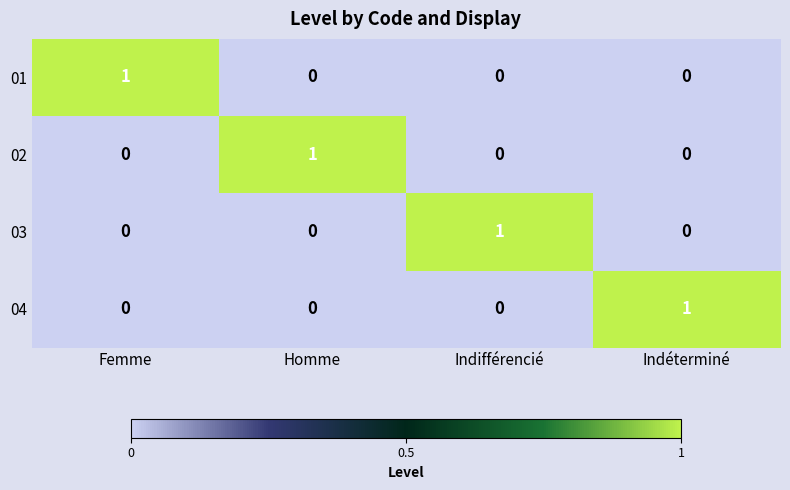

True or false: 03 has a value of 0 at Indifférencié.

False